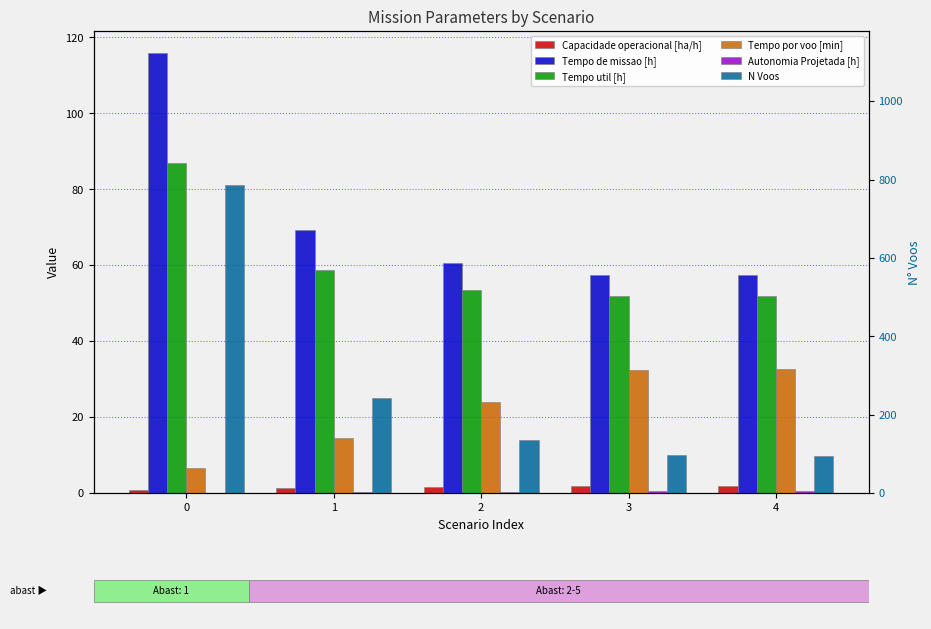

What is the average value of the Capacidade operacional [ha/h] series?

1.5